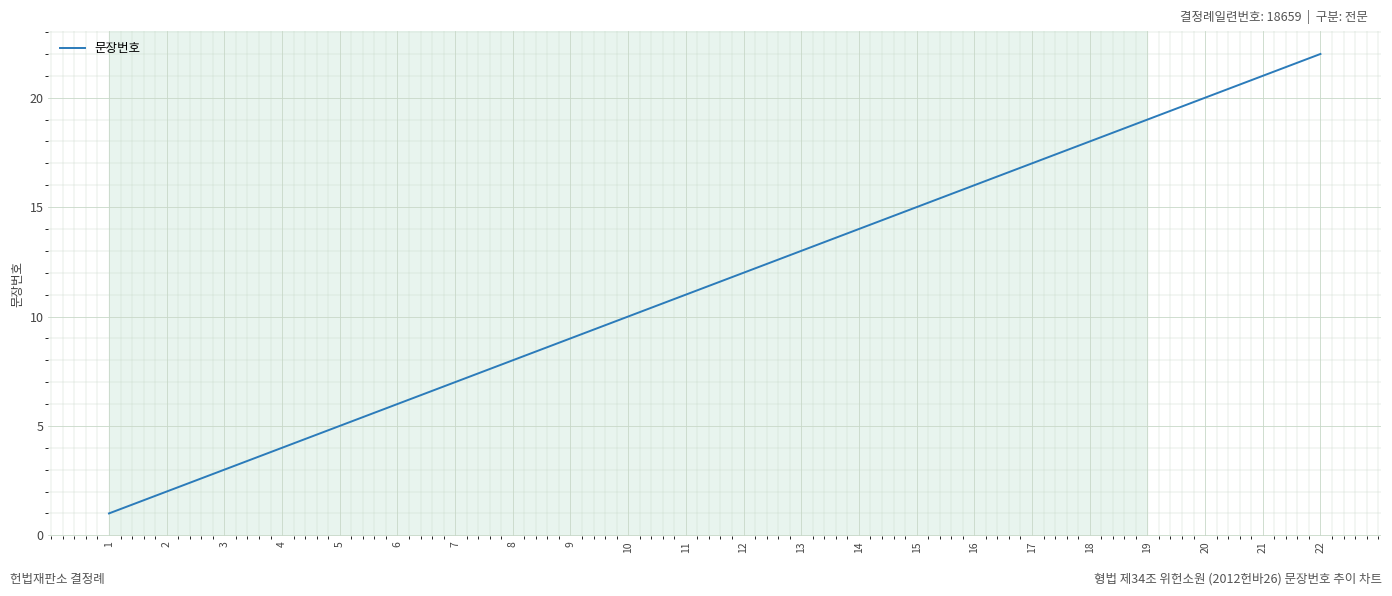

True or false: the data has more than 0 interior local peaks.

False